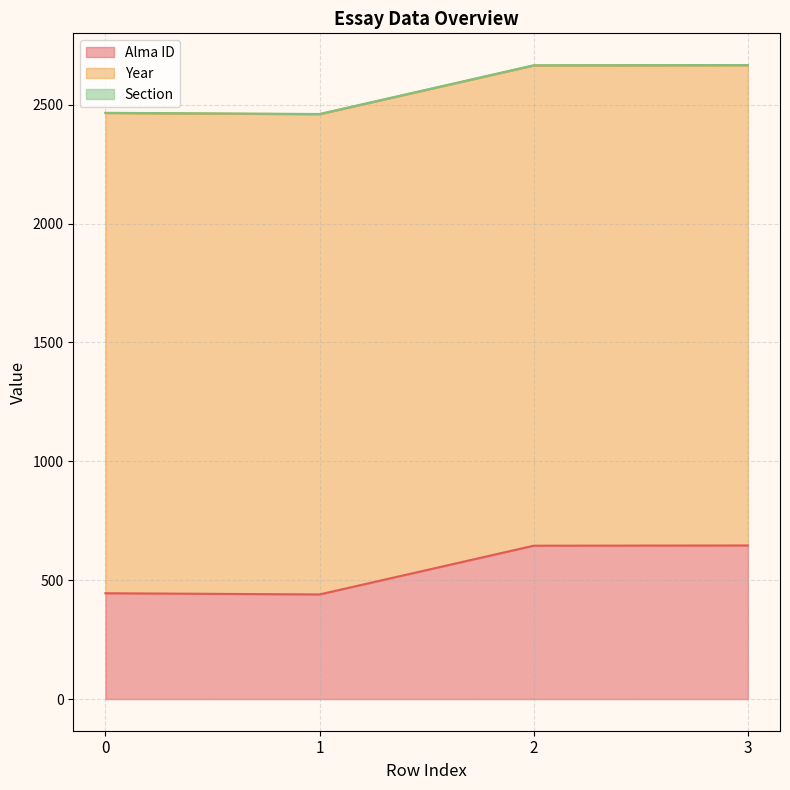

List the labels in order of Section value, largest first.

0, 1, 2, 3